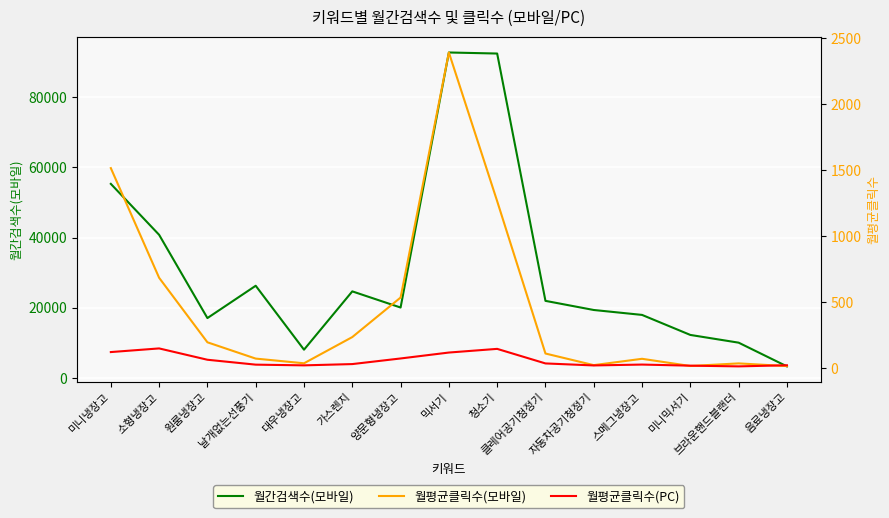

True or false: 월간검색수(모바일) and 월평균클릭수(모바일) intersect in this chart.

False